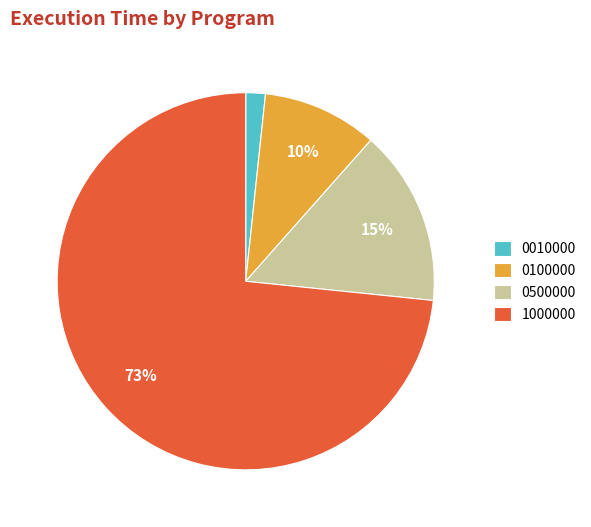

Which slice is the largest?

1000000